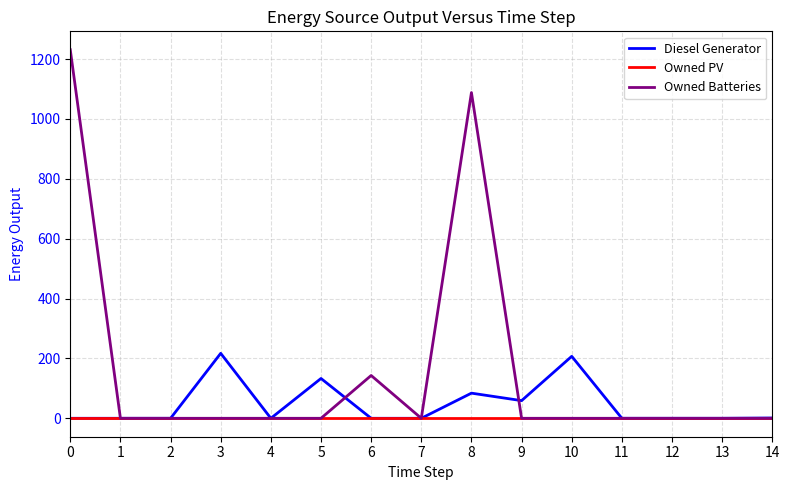

Rank the series by their average value, from lowest to highest.

Owned PV, Diesel Generator, Owned Batteries